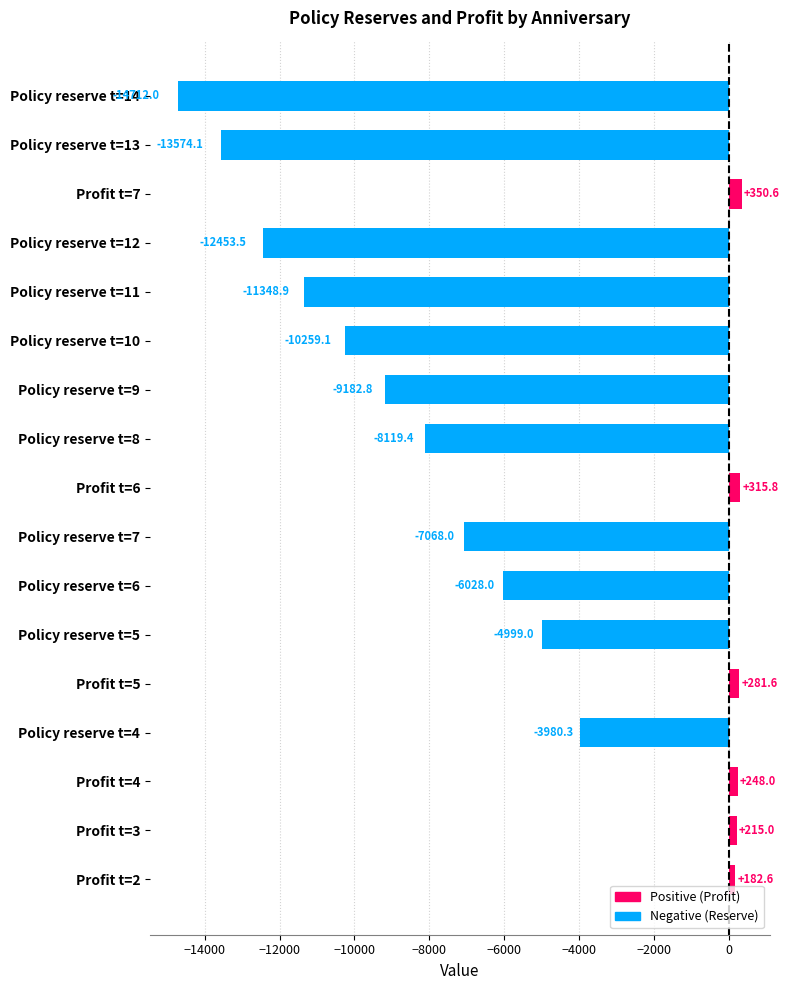

How many data points are less than -6027?

9